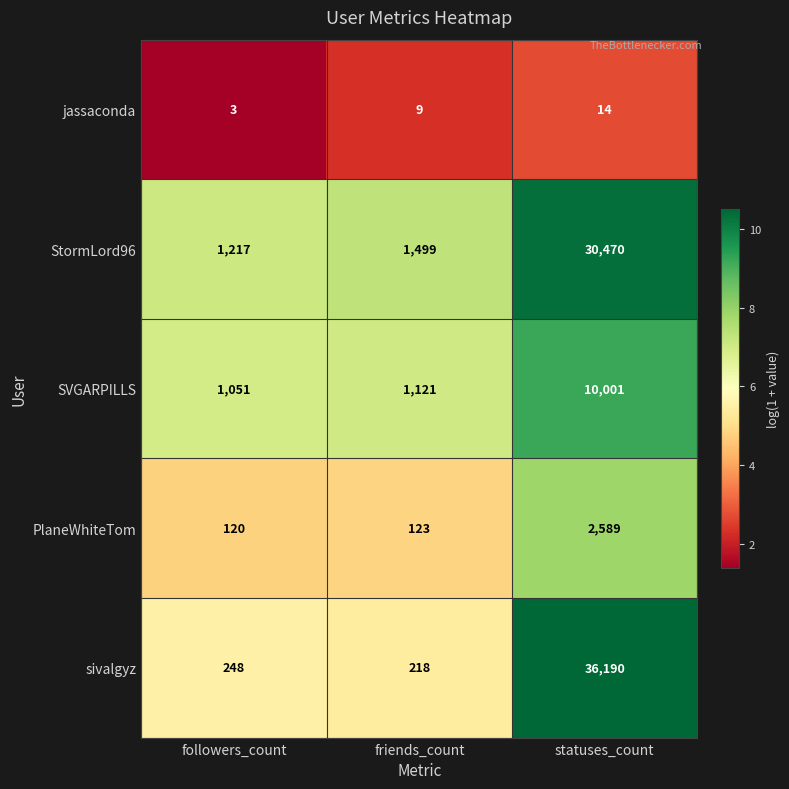

At which category does the chart reach its peak across all series?

statuses_count